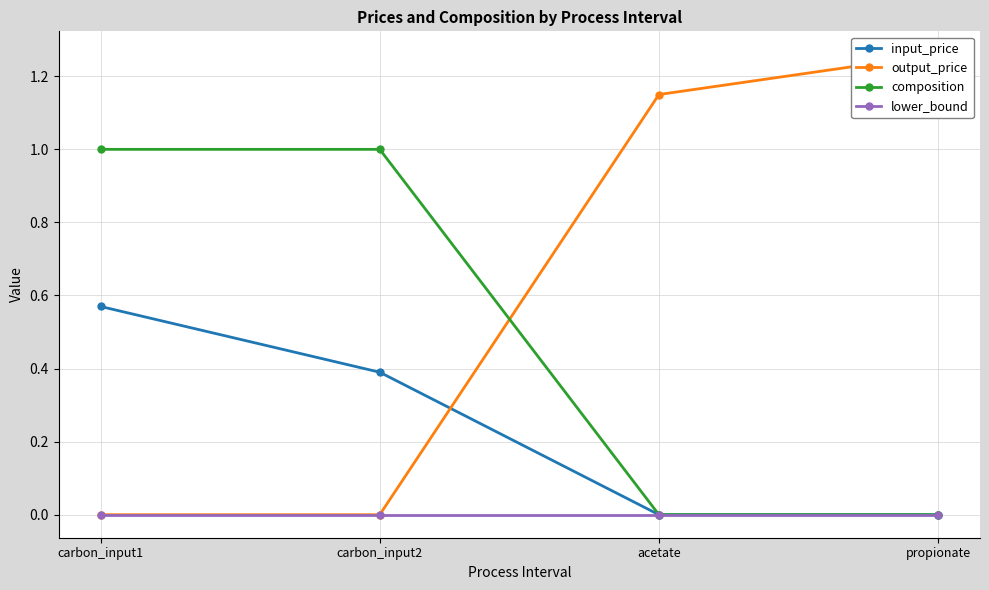

How many values in the output_price series exceed 1?

2